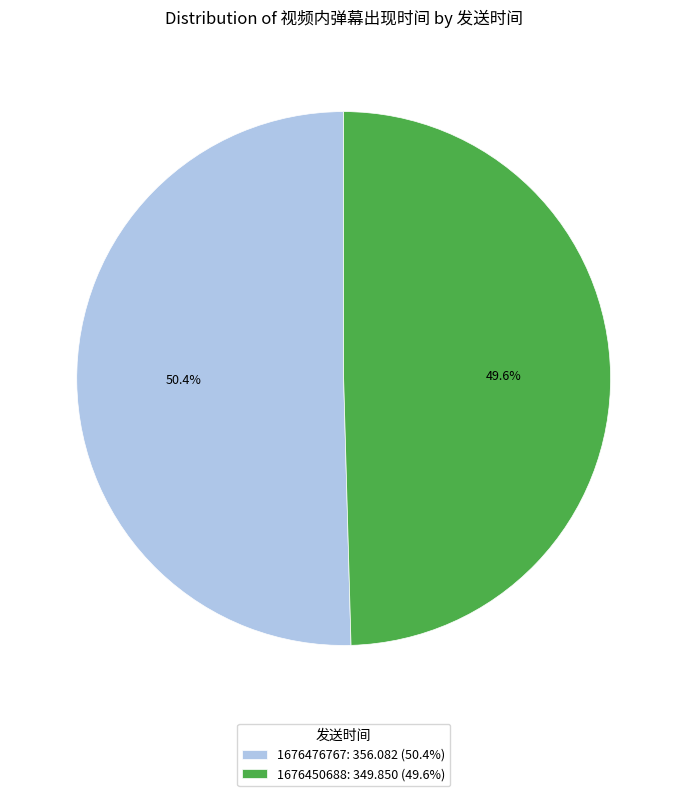

To the nearest percent, what is the average slice percentage?

50%